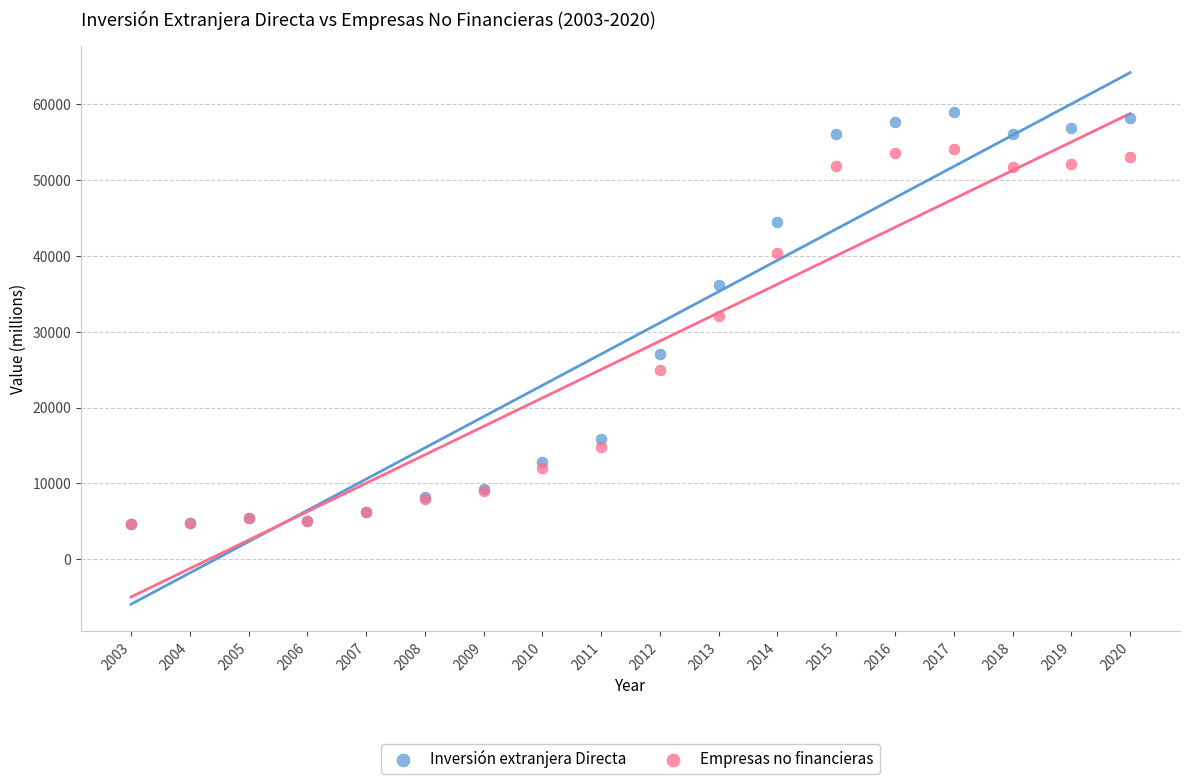

Which series has the largest Y range (max minus min)?

Inversión extranjera Directa